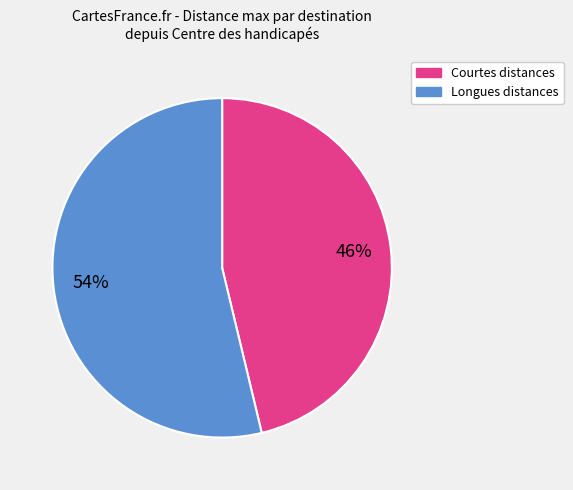

To the nearest percent, what is the average slice percentage?

50%